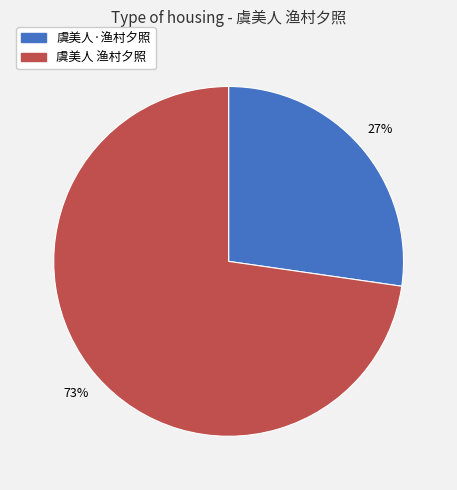

Rank the categories by value from lowest to highest.

虞美人·渔村夕照, 虞美人 渔村夕照